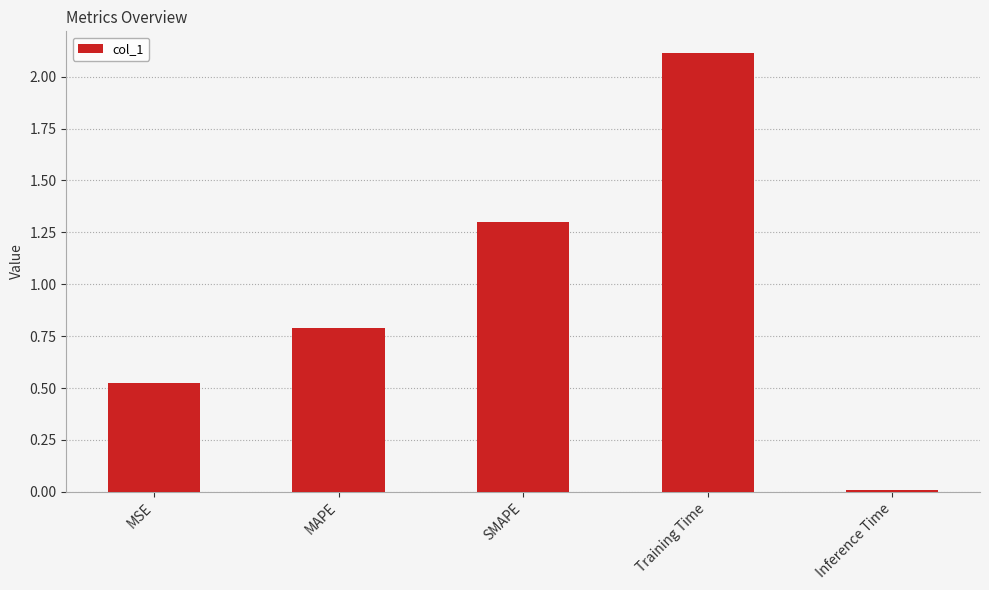

Is it true that the value at MAPE is 0.3?

False